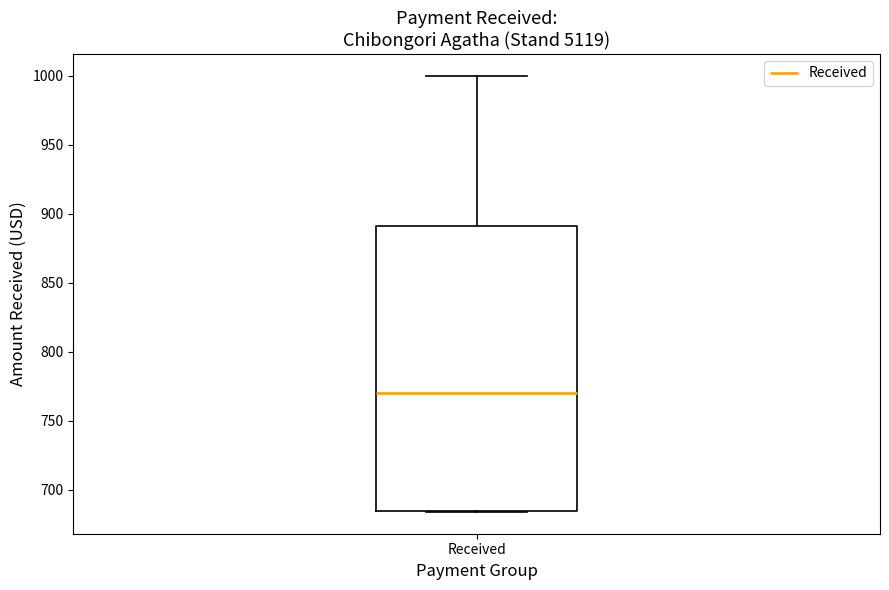

Transcribe this box plot: give where the median line is, the range the box spans, and where the two whiskers end, as read against the y-axis. The values are not printed on the chart, so give them approximately, as read against the axis.

median 770, box 685 to 890, whiskers 685 to 1000